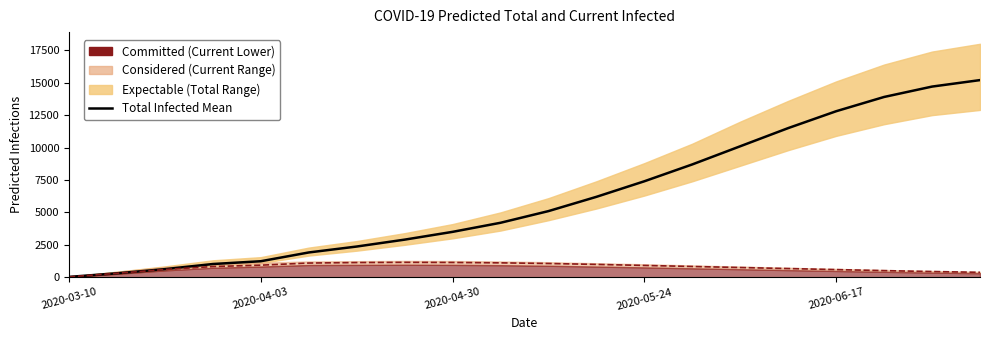

What is the average value of the Current Infected Mean series?

772